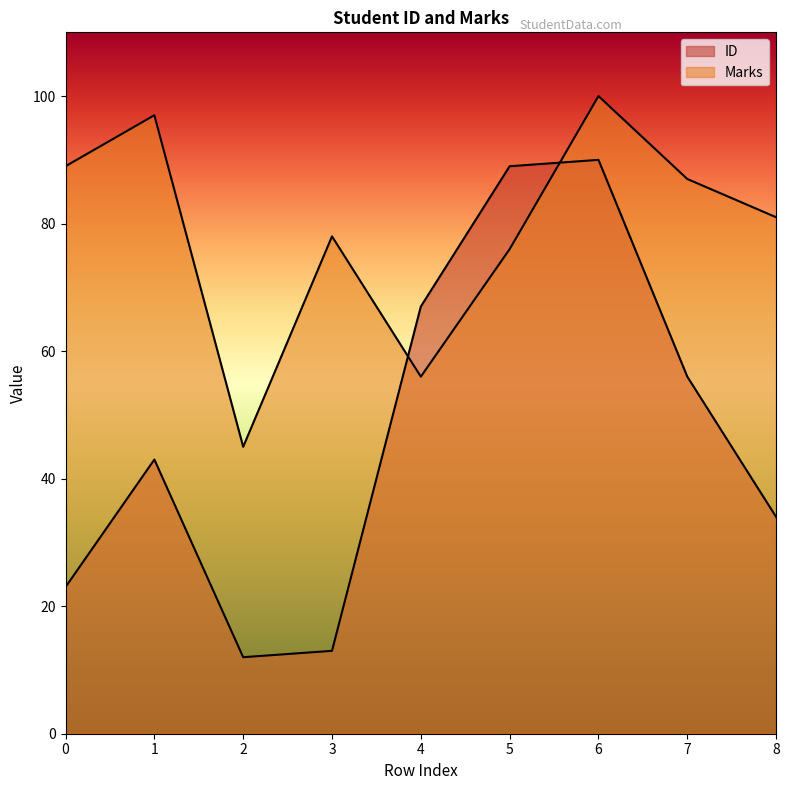

Which series has the largest range (max minus min)?

ID